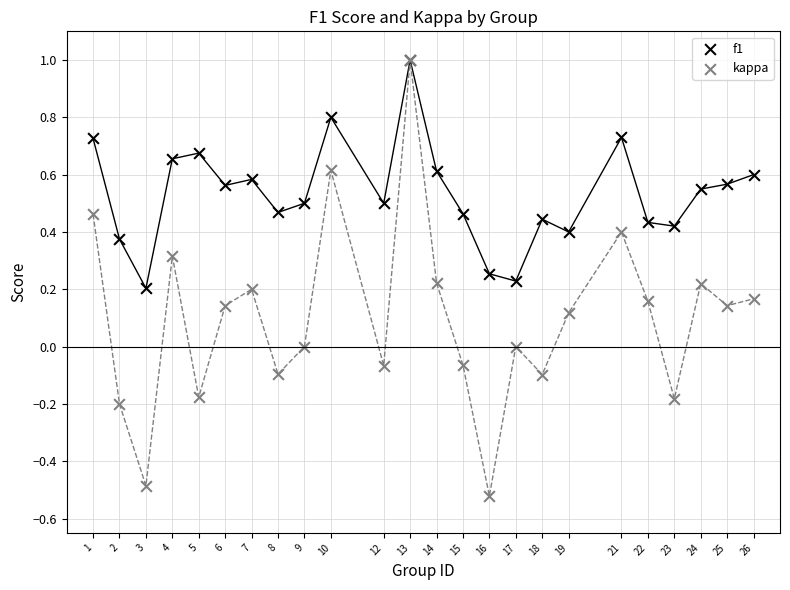

Which series has the widest spread of Y values?

kappa